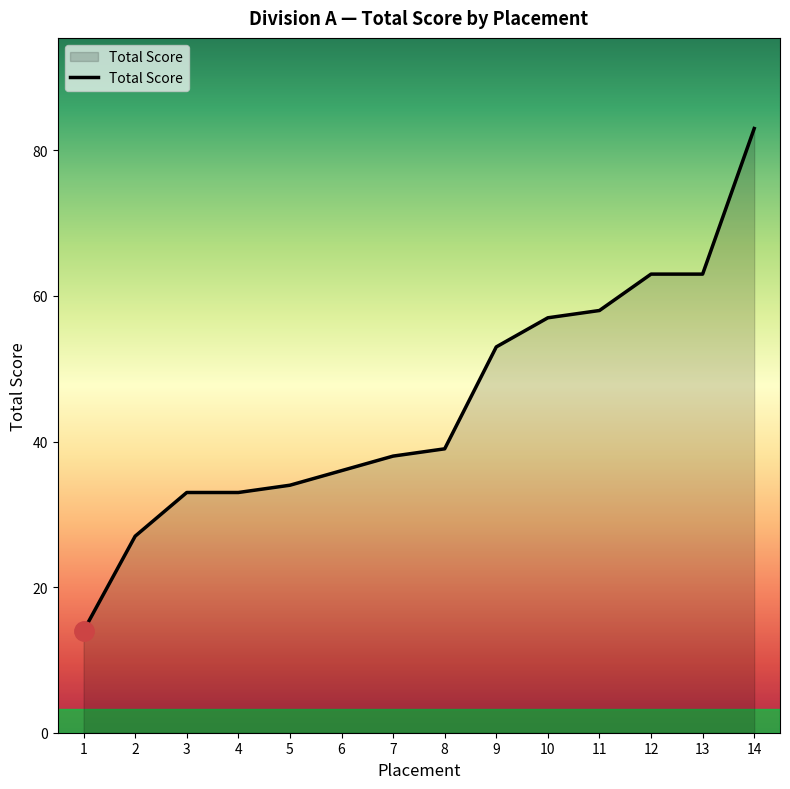

Which has a higher value, 2 or 13?

13